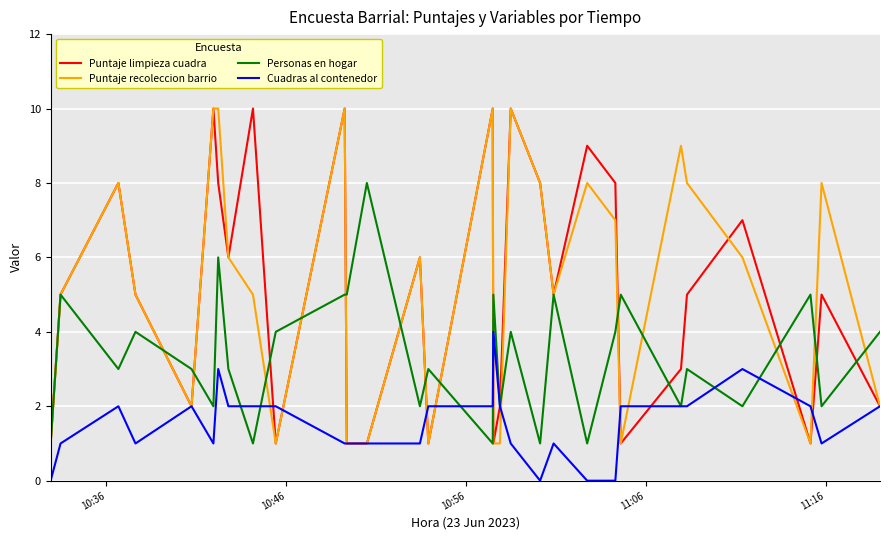

What is the maximum value for Cuadras al contenedor?

4